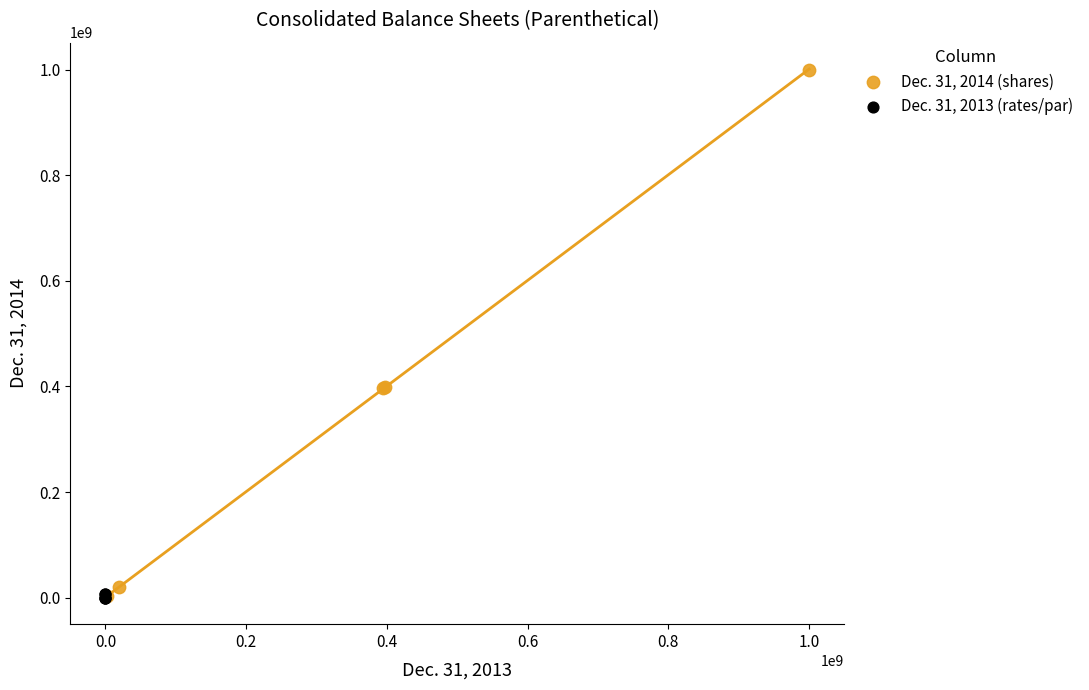

Which series reaches the maximum Y coordinate?

Dec. 31, 2014 (shares)